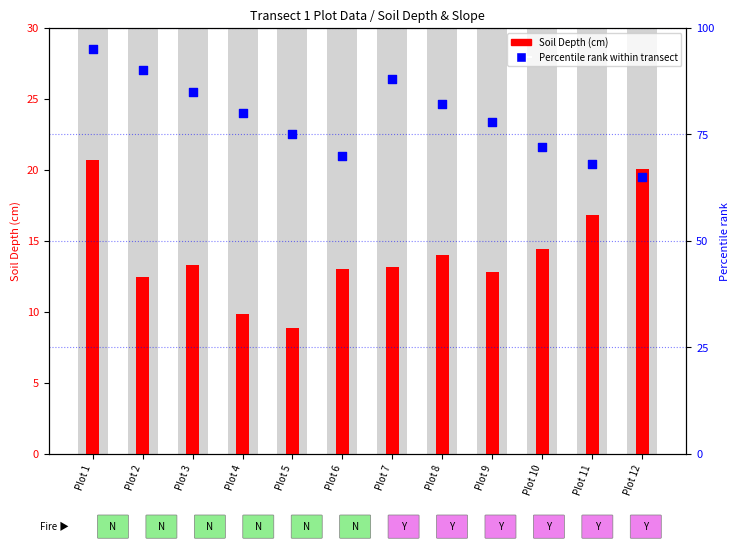

Is the value of Soil Depth at Plot 10 greater than the value of Percentile rank at Plot 2?

No